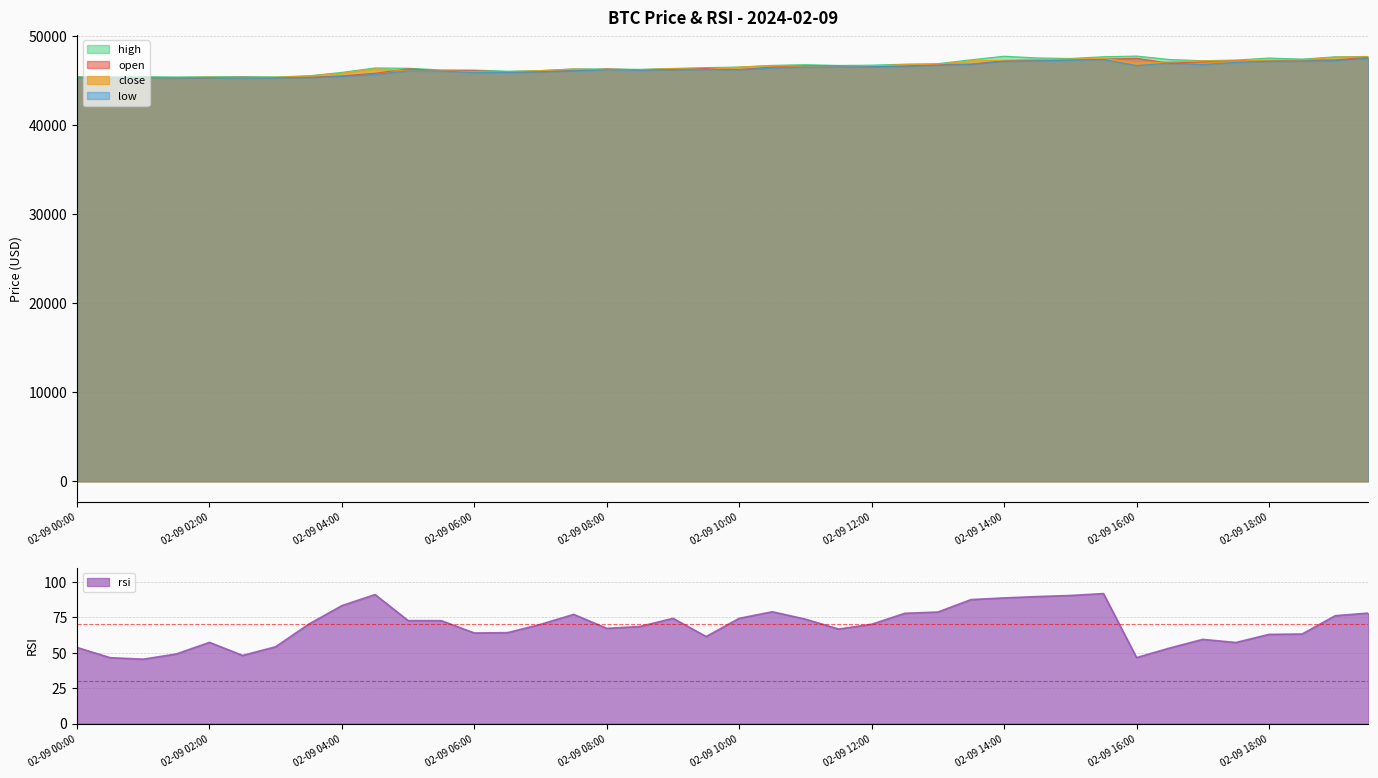

Which series has the largest total across all categories?

high